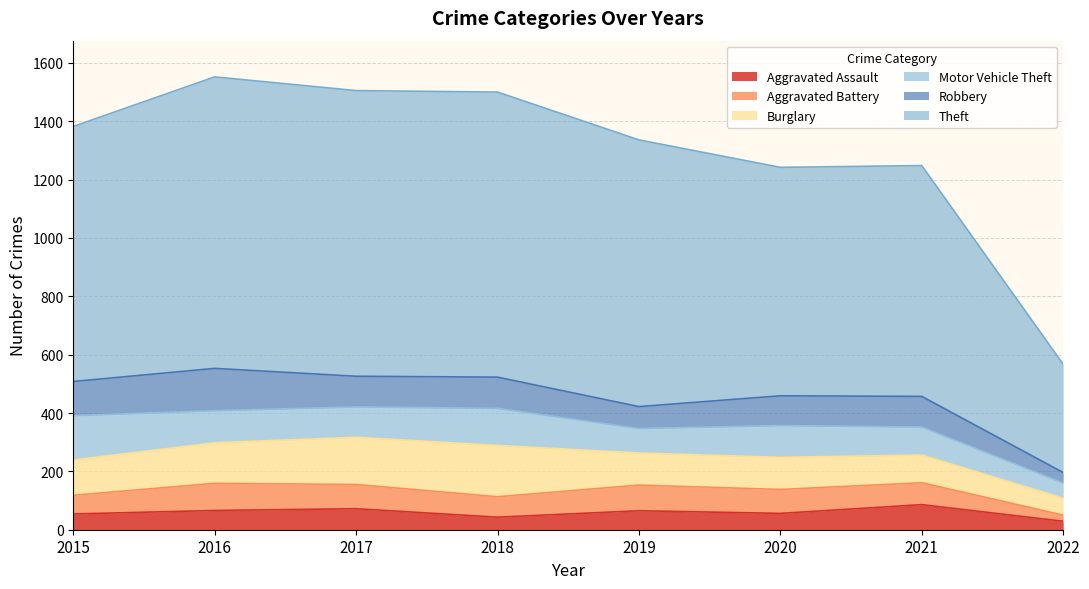

How many lines are shown in the chart?

6